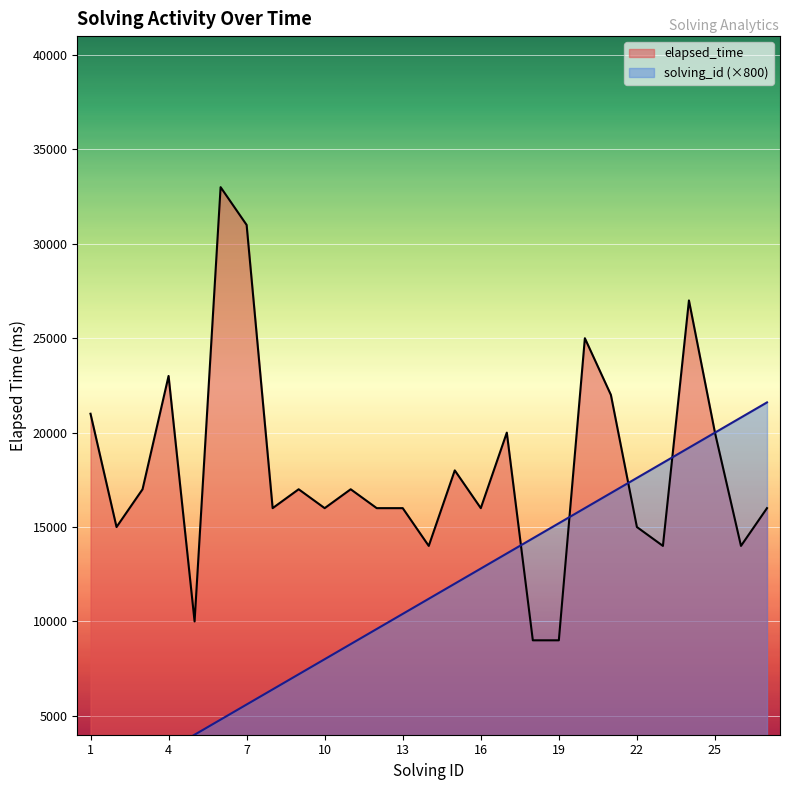

What is the minimum value for elapsed_time?

9000